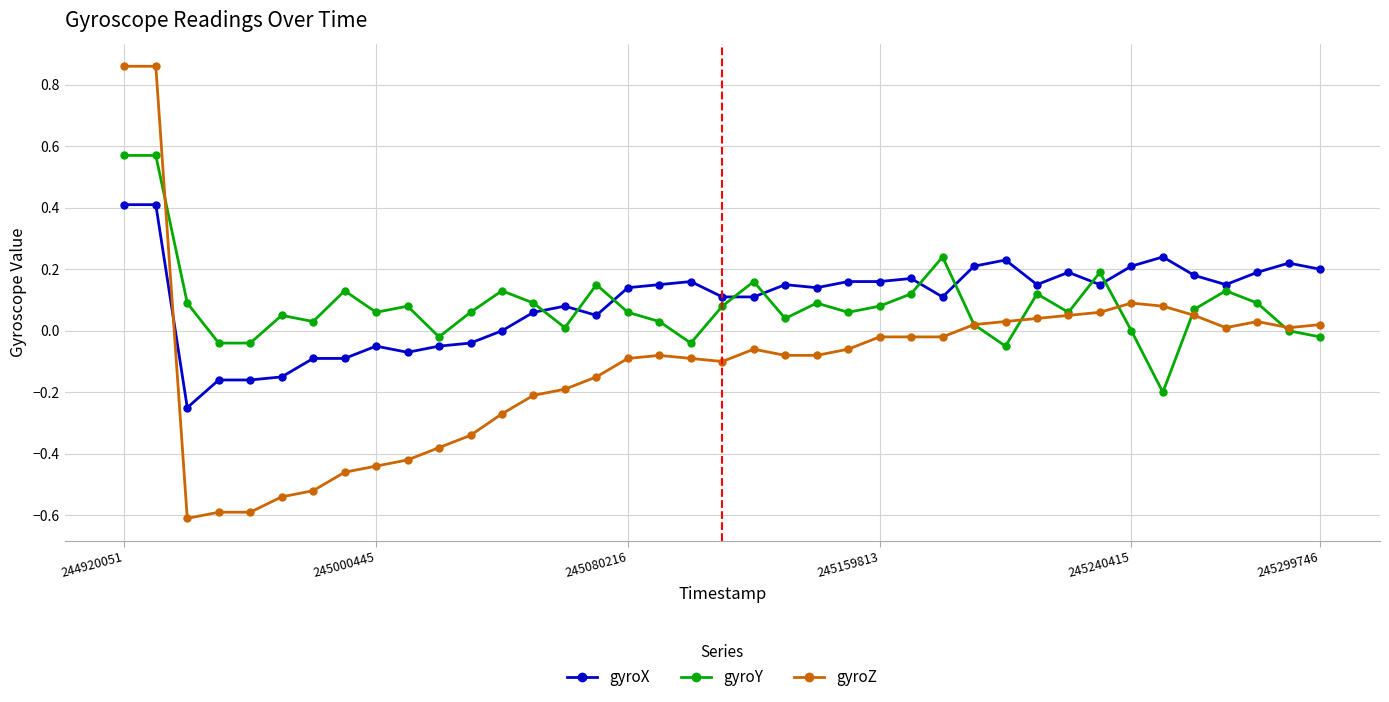

What is the sum of all gyroZ values?

-4.2